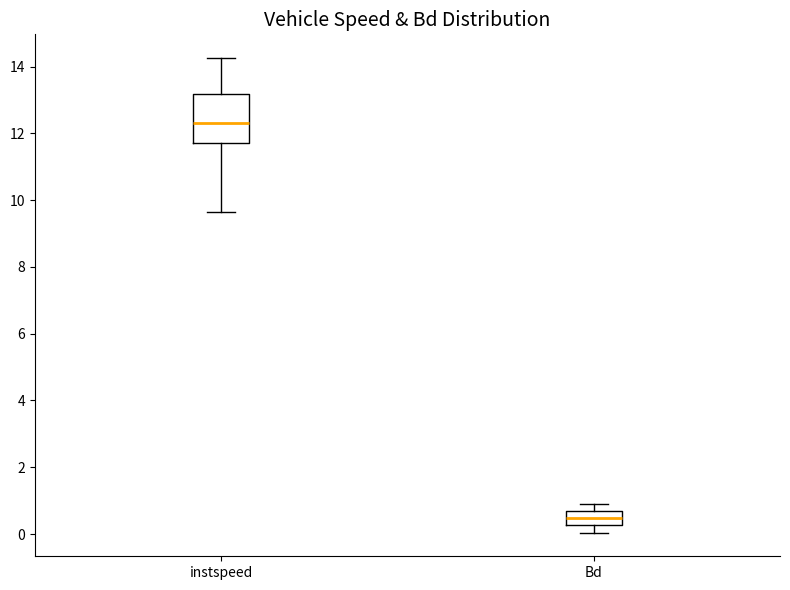

Reading left to right, read every box against the y-axis: the position of its median line, the range the box covers, and the ends of its whiskers. The values are not printed on the chart, so give them approximately, as read against the axis.

instspeed: median 12.2, box 11.8 to 13.2, whiskers 9.6 to 14.2
Bd: median 0.4, box 0.2 to 0.6, whiskers 0.0 to 1.0